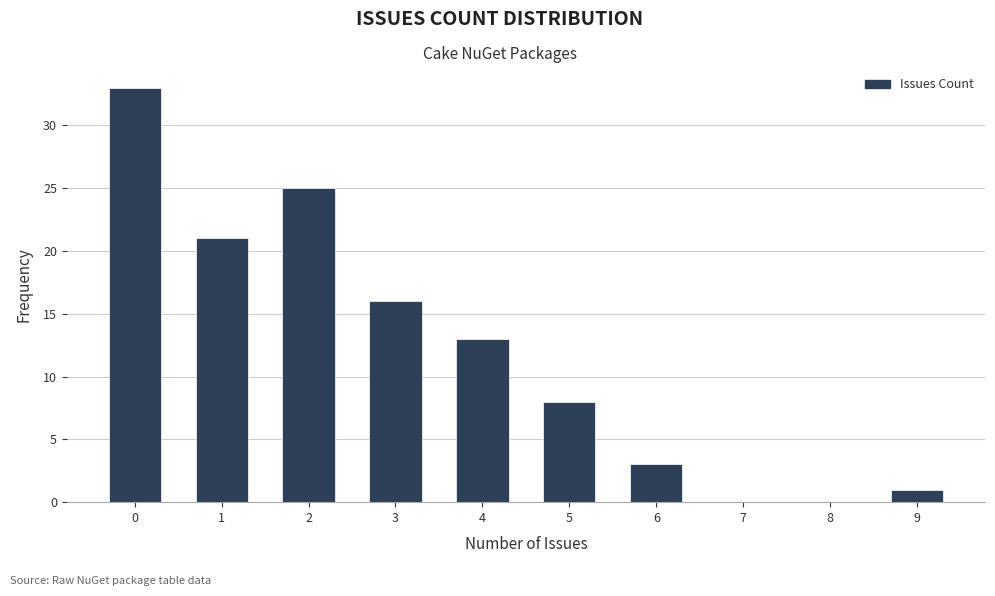

Reading left to right, transcribe all the data shown in this chart.

0=33	1=21	2=25	3=16	4=13	5=8	6=3	7=0	8=0	9=1